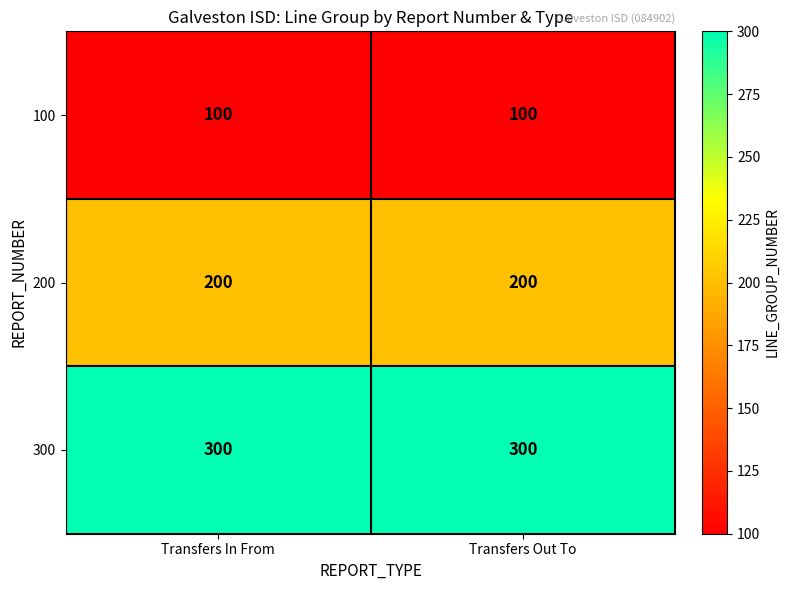

What is the total value across all series at Transfers Out To?

600